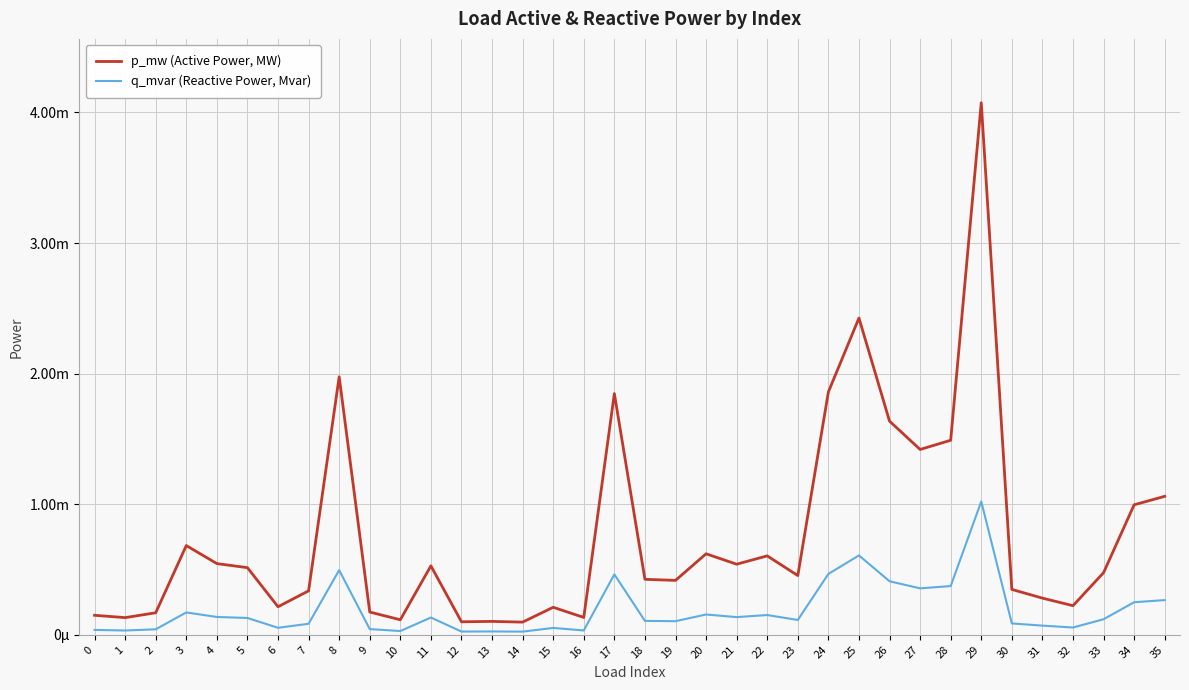

Does the chart have visible grid lines?

Yes